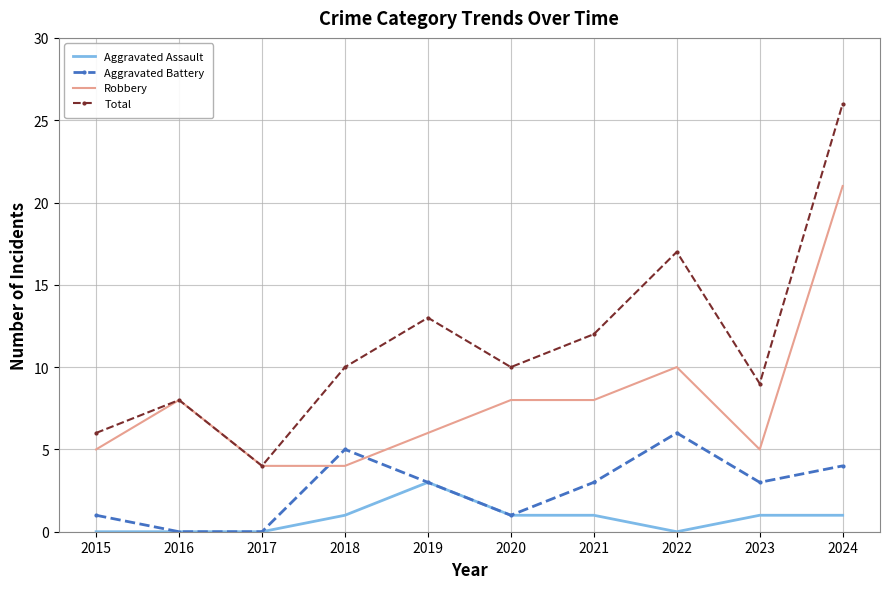

At how many categories does at least one series exceed 21?

1